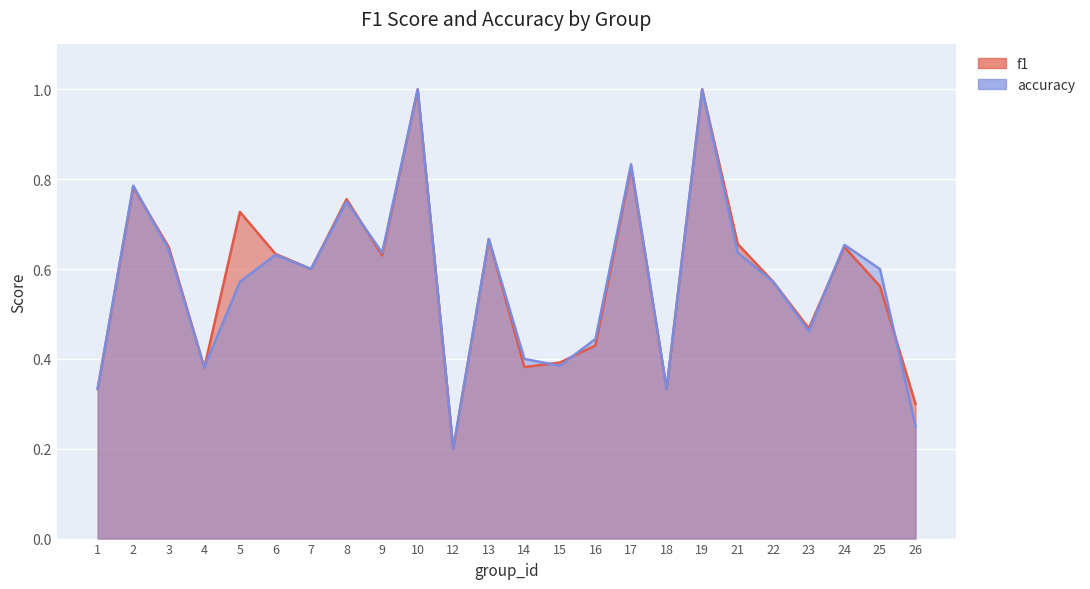

Count the accuracy values in the range 0 to 1.

24